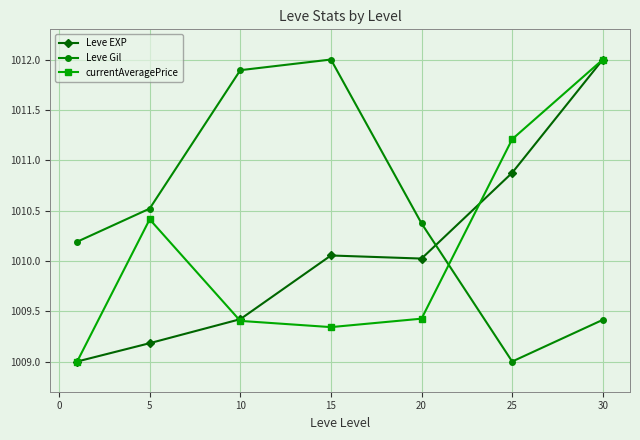

What is the maximum value for Leve Gil?

1012.0